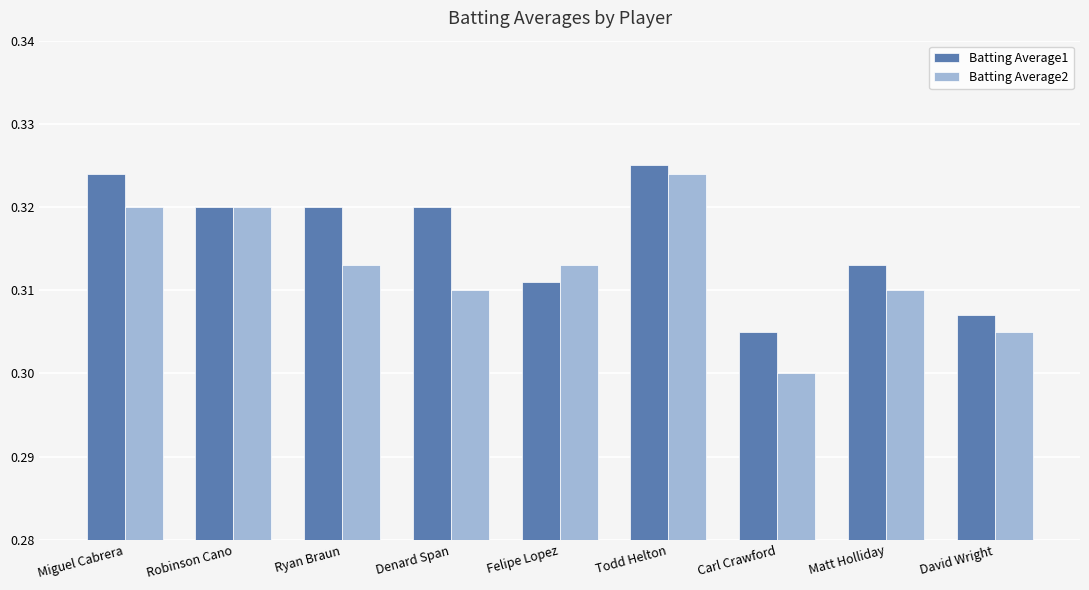

Count the Batting Average2 values in the range 0 to 1.

9